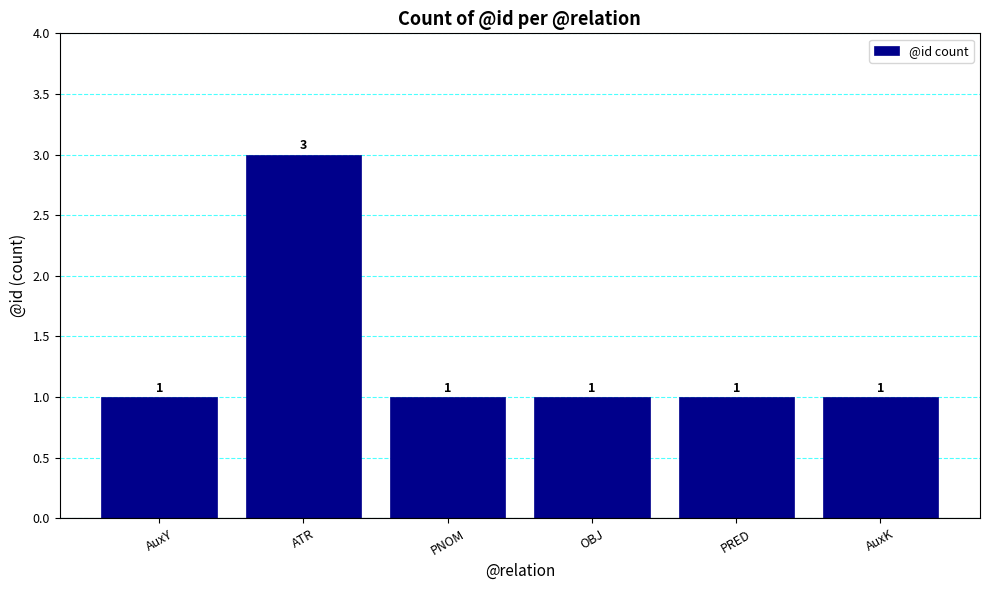

What value does the data have at OBJ?

1